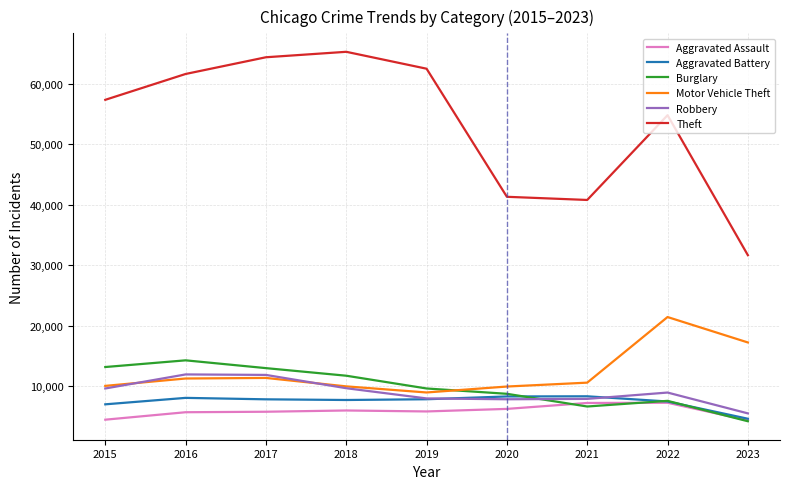

What is the difference between the second highest and minimum values in the Aggravated Assault series?

2874